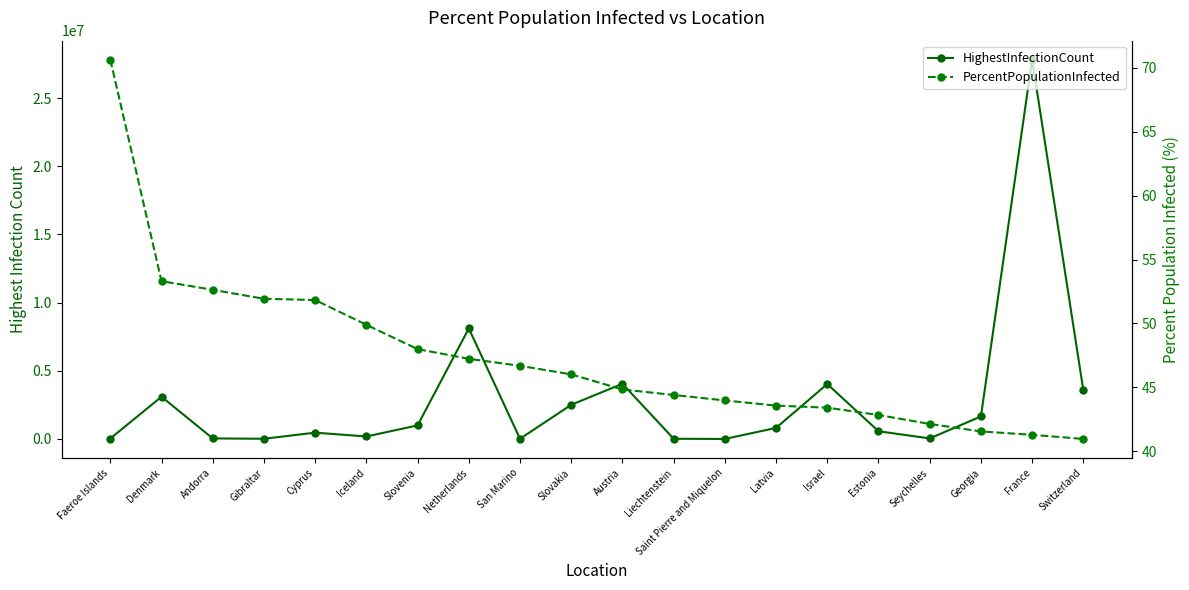

Reading right to left, what are all the values shown in this chart?

HighestInfectionCount: 3568616.0	27824811.0	1653044.0	41660.0	567463.0	4031754.0	813176.0	2537.0	16981.0	4053217.0	2506879.0	15874.0	8109600.0	997395.0	183974.0	464366.0	17494.0	40709.0	3098622.0	34658.0
PercentPopulationInfected: 40.9	41.3	41.5	42.1	42.8	43.4	43.6	44.0	44.4	44.8	46.0	46.7	47.2	48.0	49.9	51.8	51.9	52.6	53.3	70.7